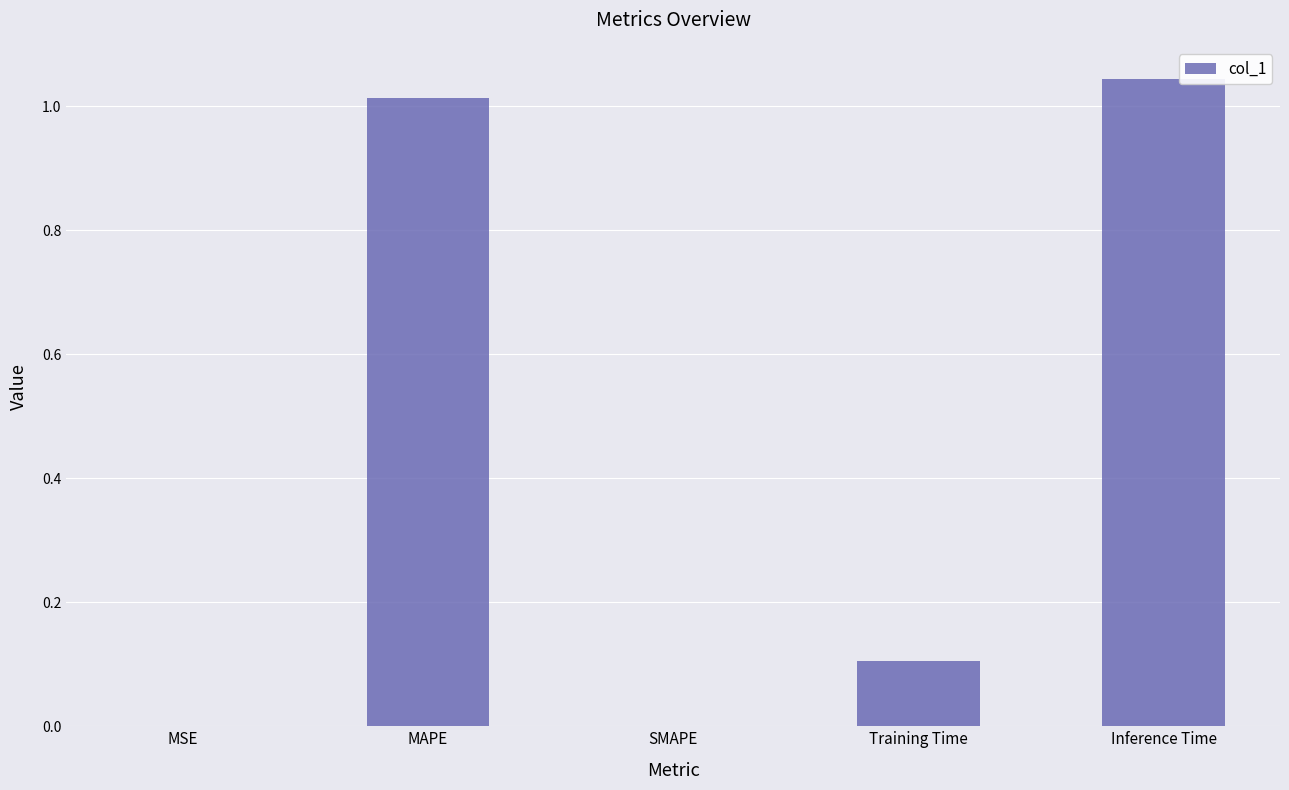

The chart shows a value of 1.6 at MAPE. True or false?

False